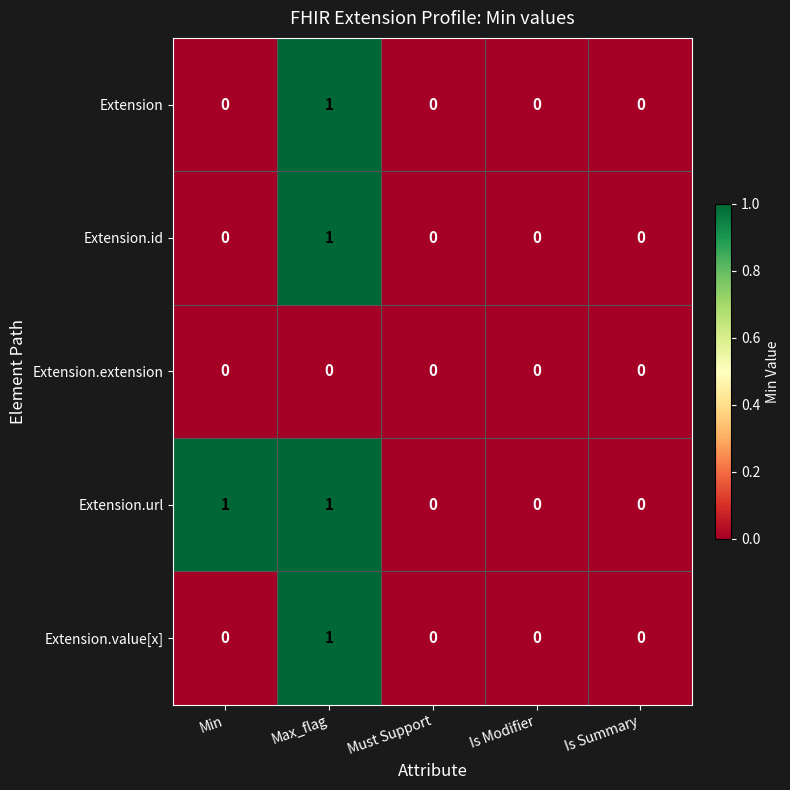

True or false: Extension.url has a value of 1 at Min.

True